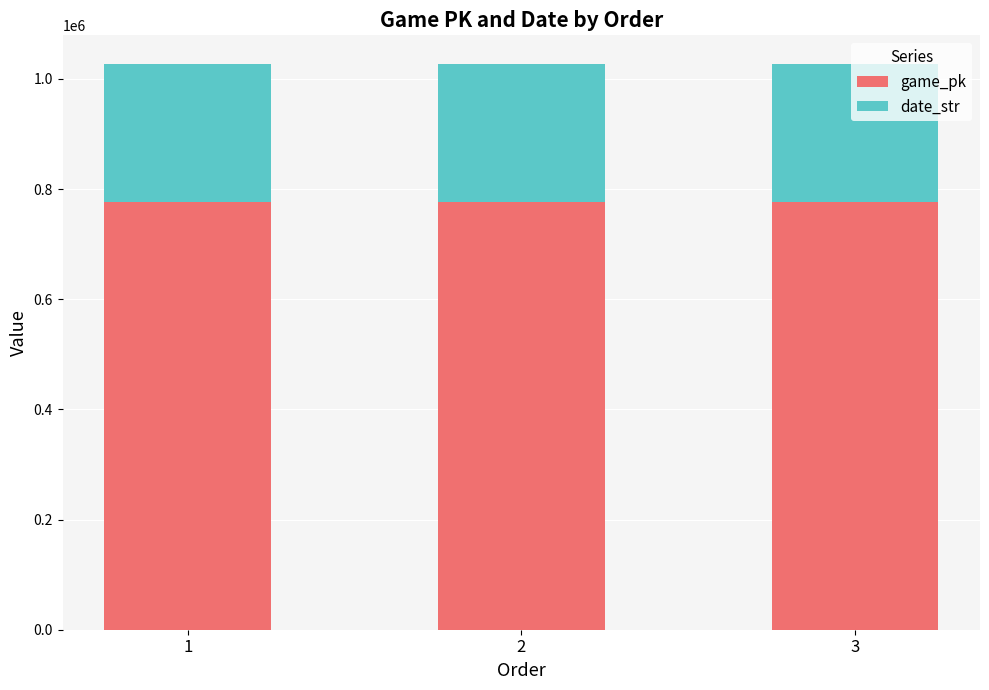

What is the value of the game_pk bar at the 3rd from the left?

776974